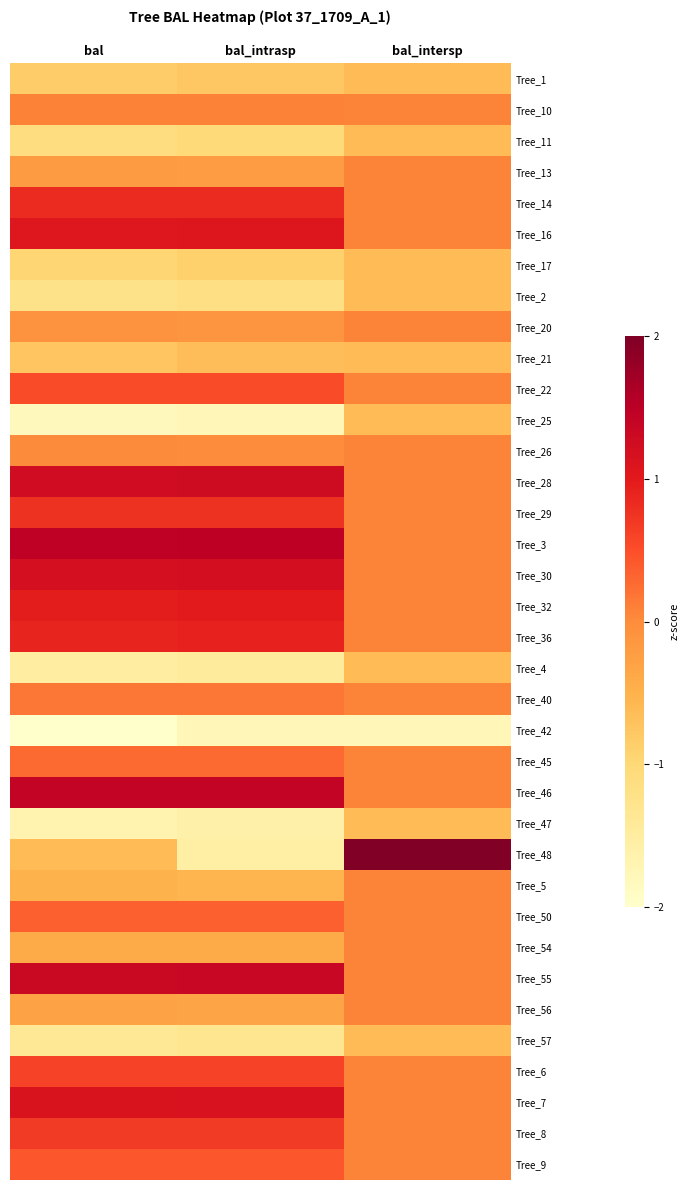

List the series in order of their peak value, lowest first.

Tree_42, Tree_1, Tree_11, Tree_17, Tree_2, Tree_21, Tree_25, Tree_4, Tree_47, Tree_57, Tree_13, Tree_20, Tree_26, Tree_5, Tree_54, Tree_56, Tree_10, Tree_40, Tree_45, Tree_50, Tree_9, Tree_22, Tree_6, Tree_8, Tree_29, Tree_14, Tree_36, Tree_32, Tree_16, Tree_7, Tree_30, Tree_28, Tree_55, Tree_46, Tree_3, Tree_48